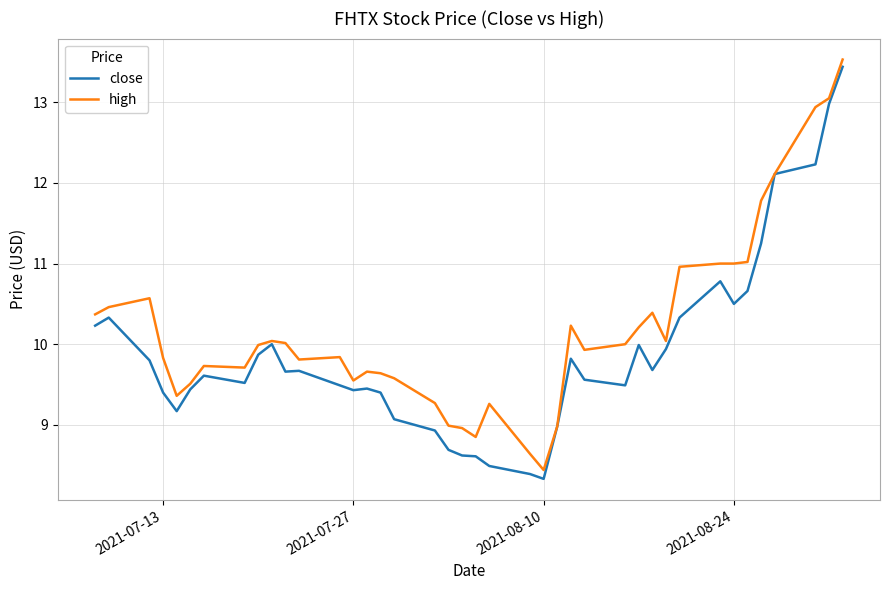

Which series has the largest total across all categories?

high